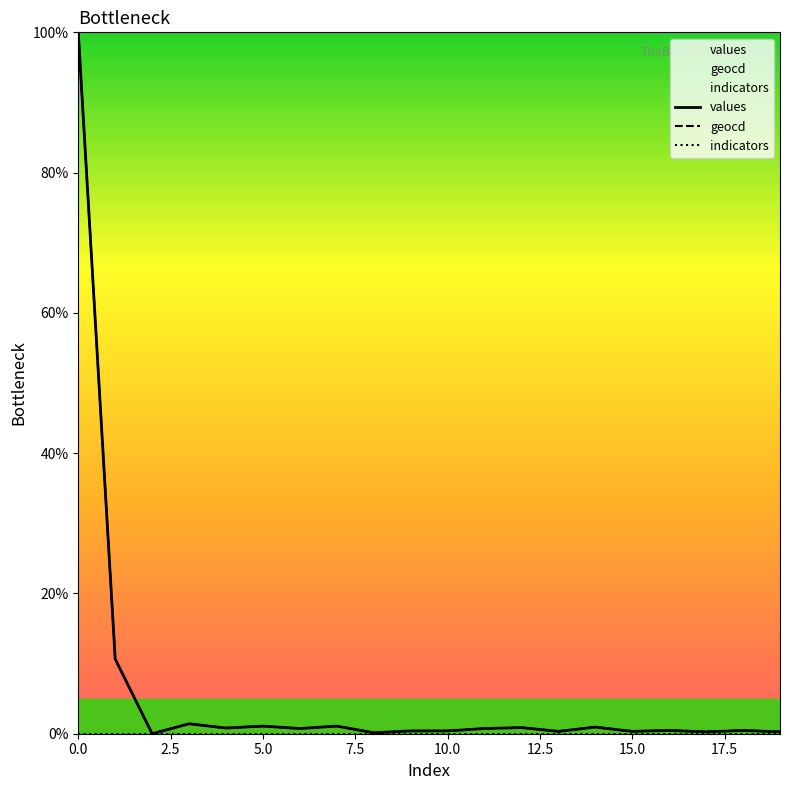

What is the greatest value displayed?

100.0